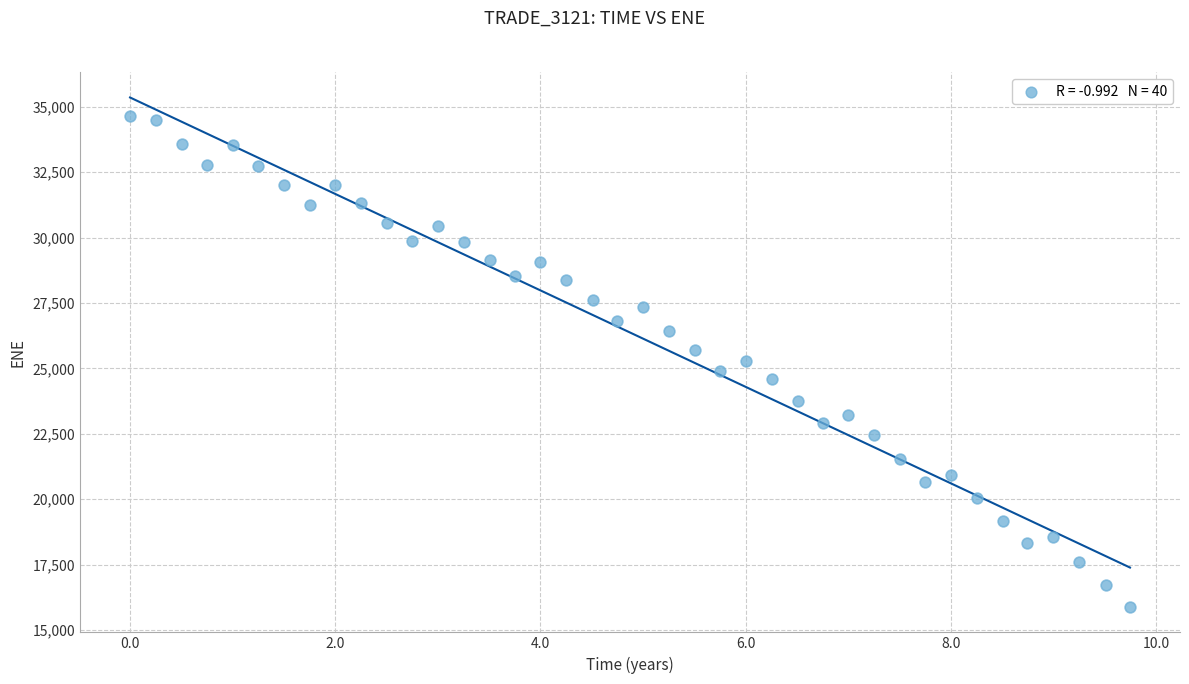

What is the range of X values (max minus min)?

9.7